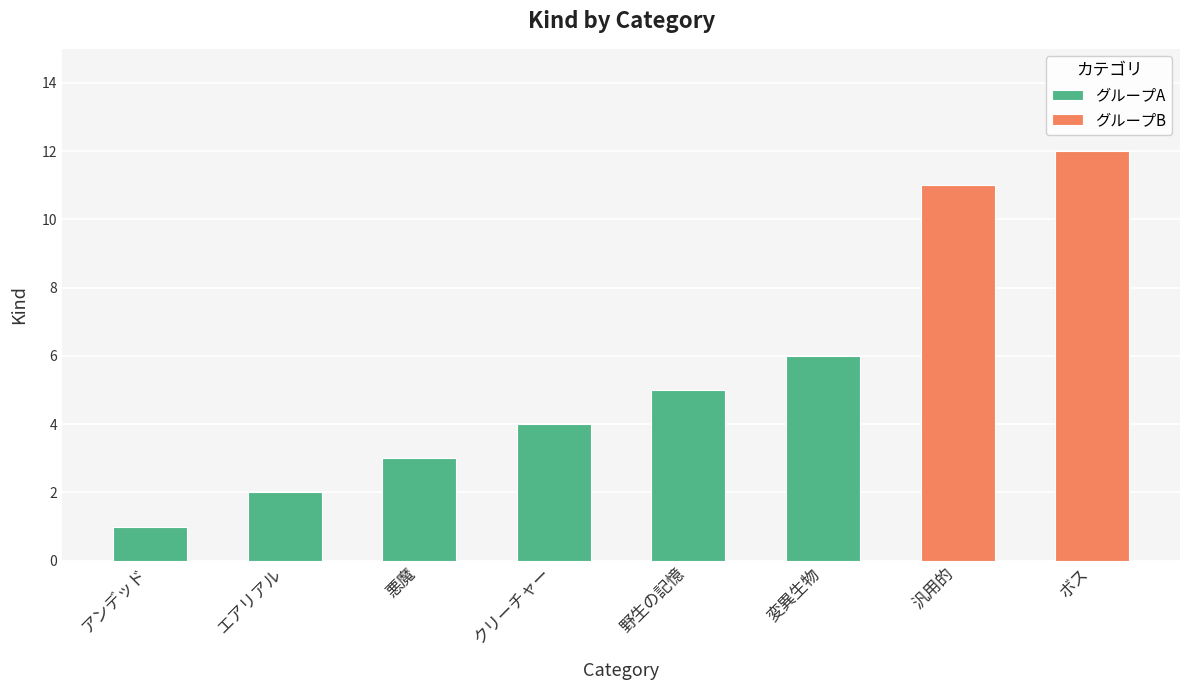

At which category does the chart reach its peak across all series?

ボス